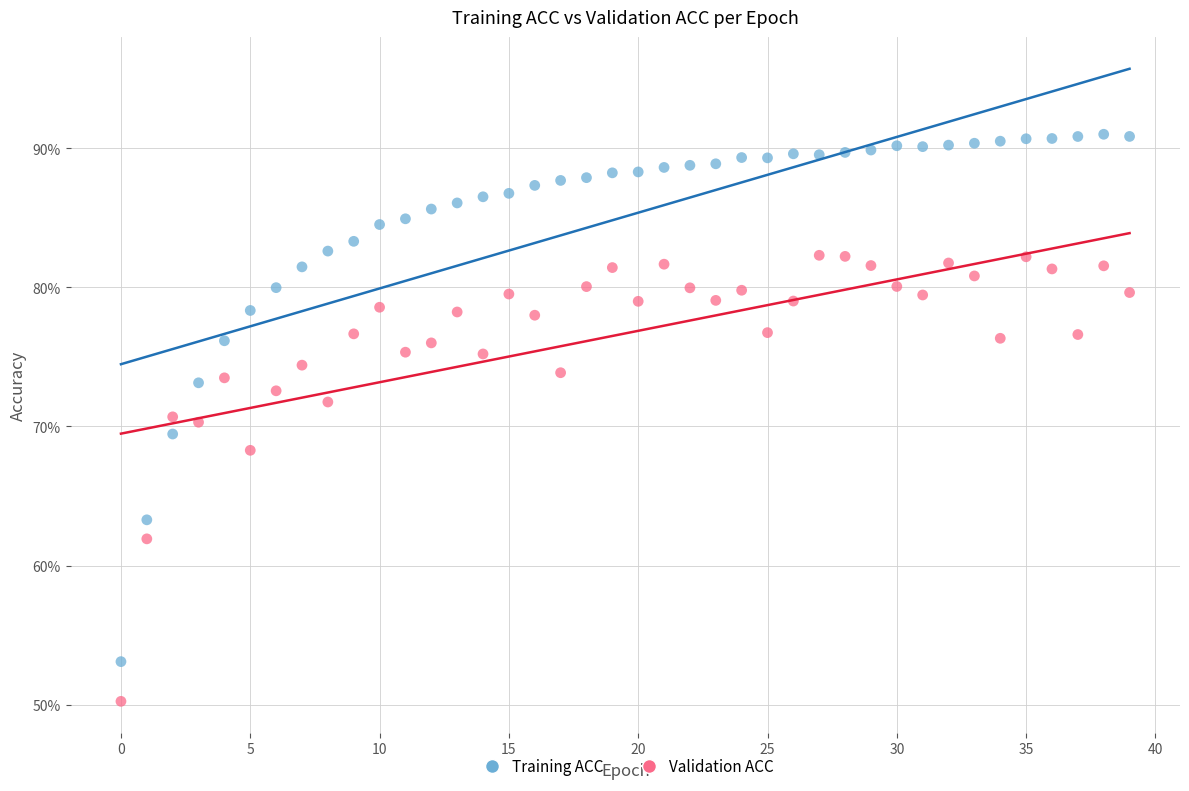

Which series has the largest Y range (max minus min)?

Training ACC